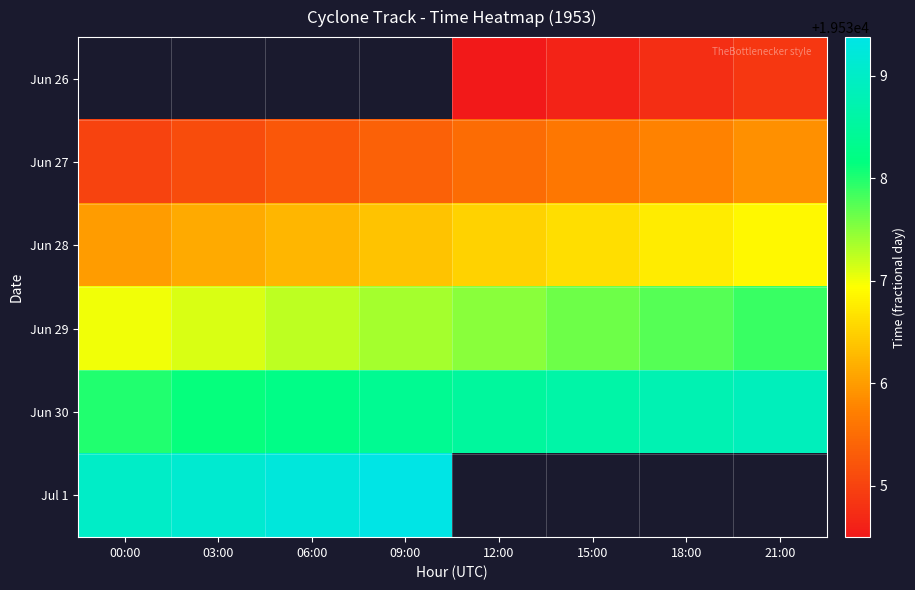

Which has a higher value, 21:00 or 15:00?

21:00